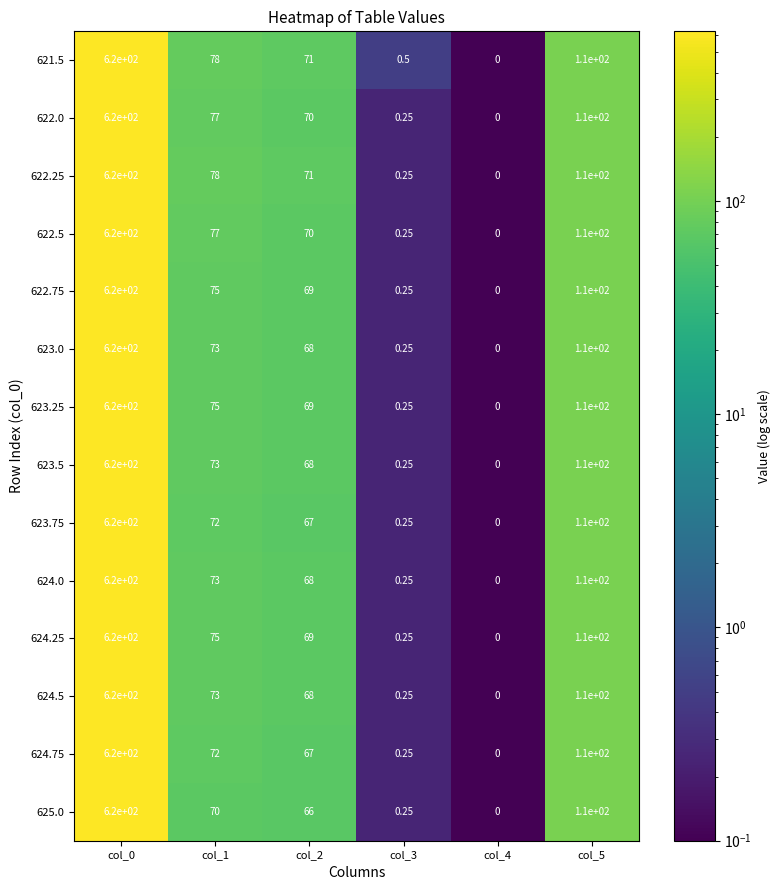

Which series changed the most between col_1 and col_5?

625.0